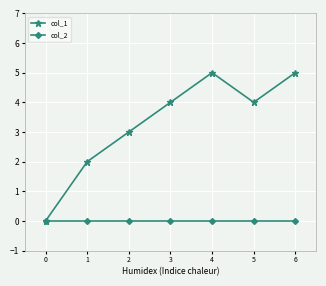

What is the maximum value for col_1?

5